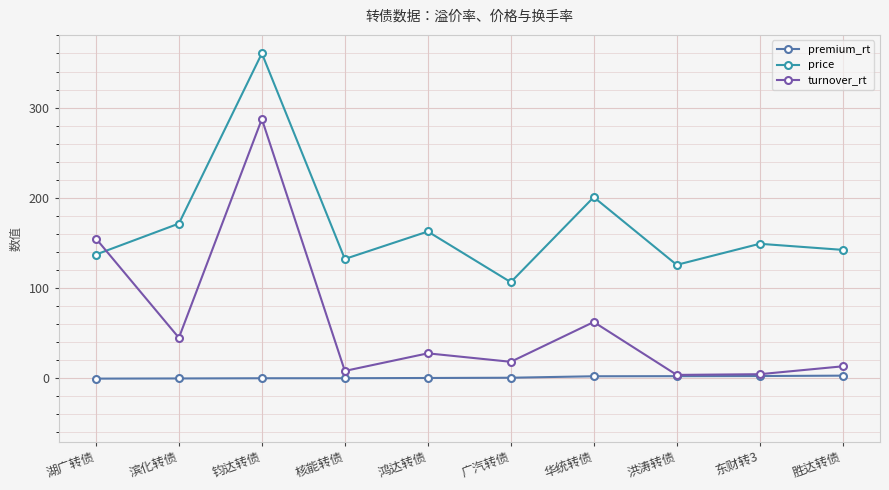

The premium_rt series shows -0.2 at 滨化转债. True or false?

False